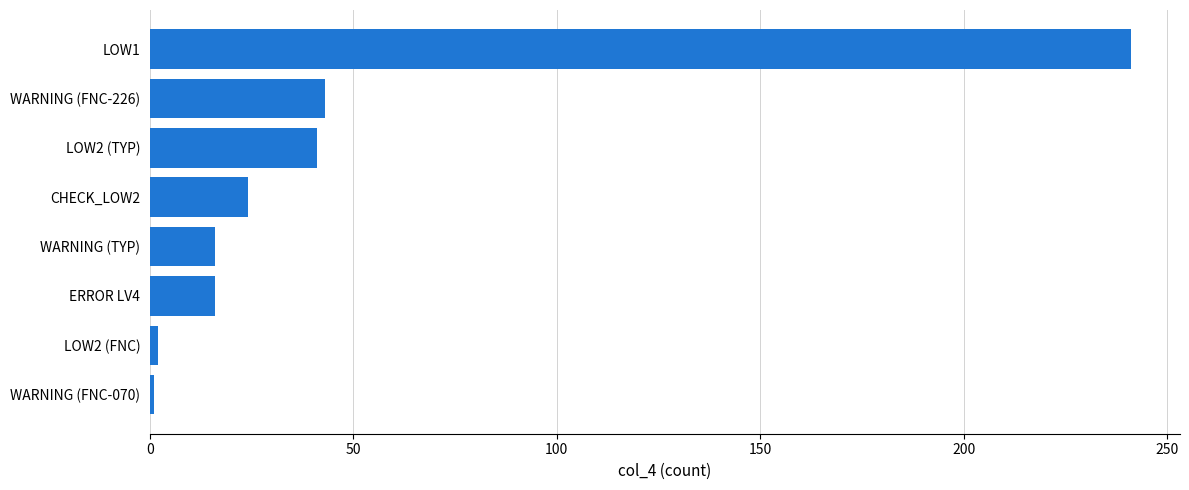

How many values are below 24?

4